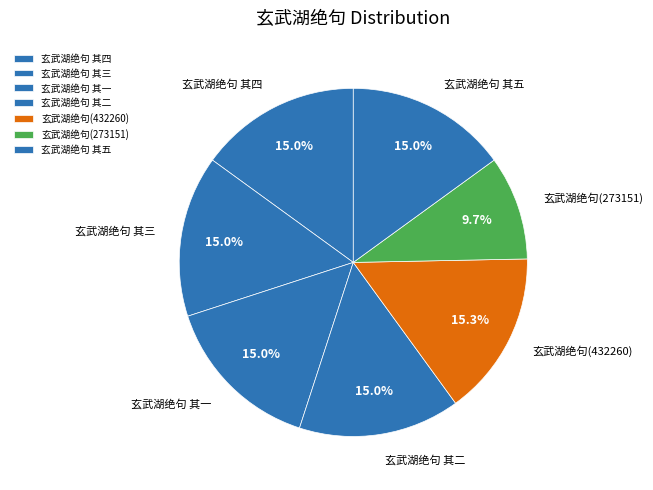

Which category has the smallest portion of the pie?

玄武湖绝句(273151)